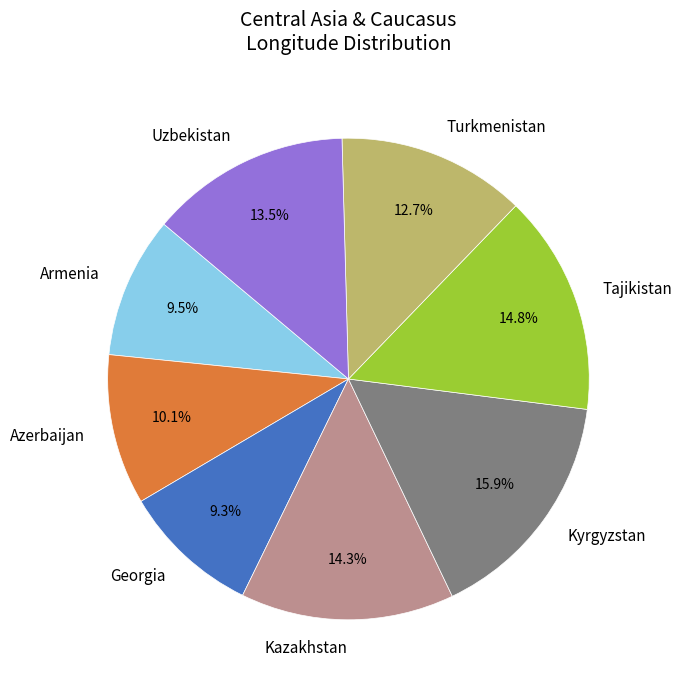

How much of the chart is everything except Kyrgyzstan?

84.1%